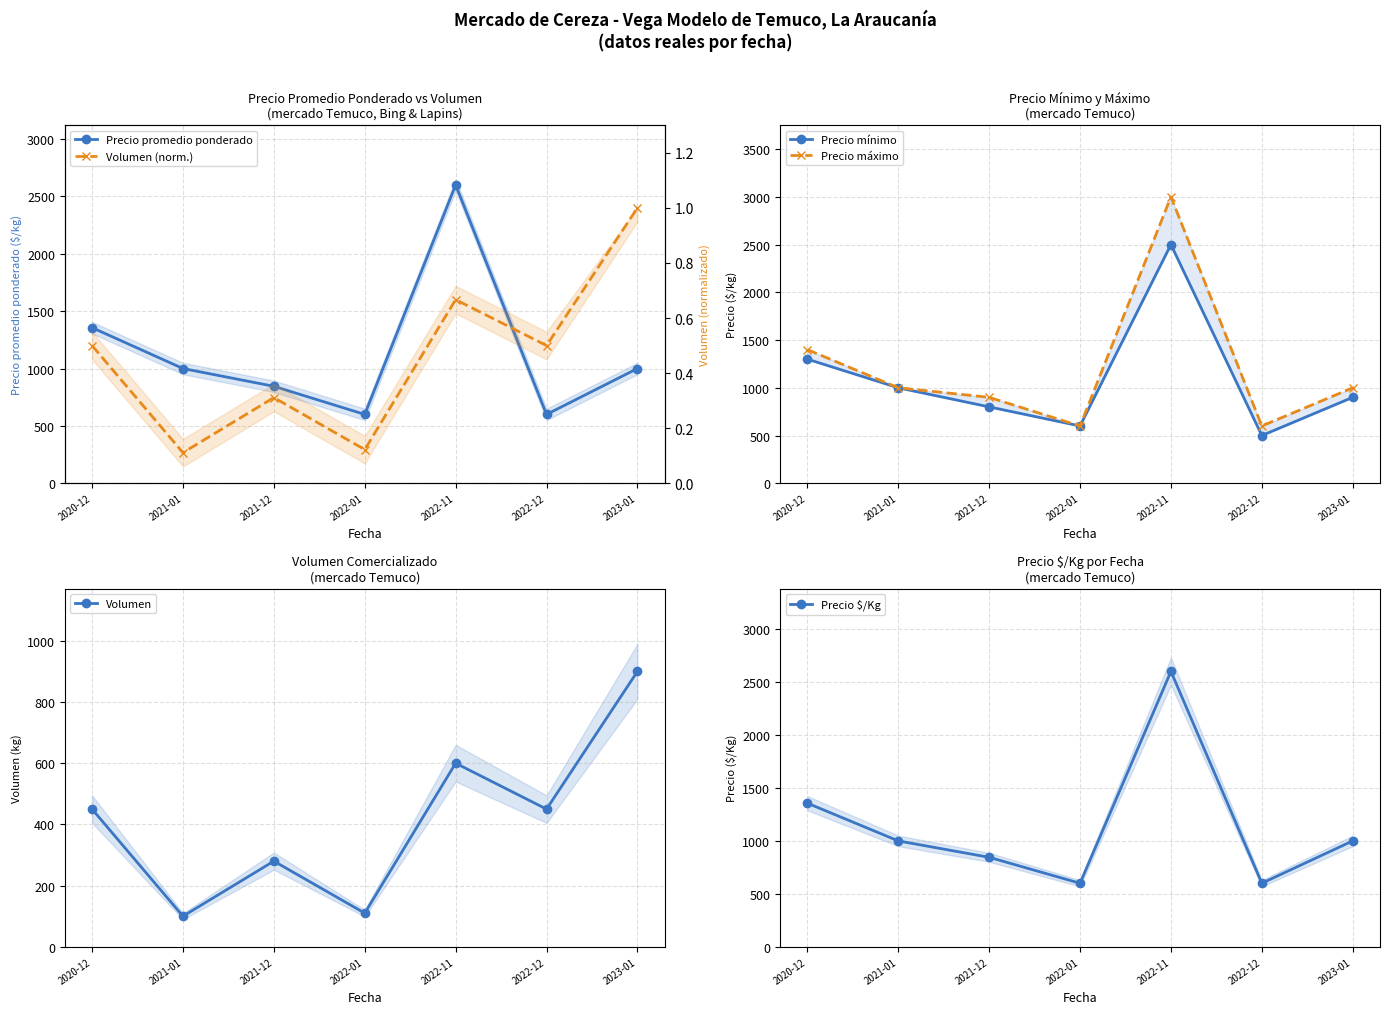

How many interior local valleys does the Volumen series have?

3